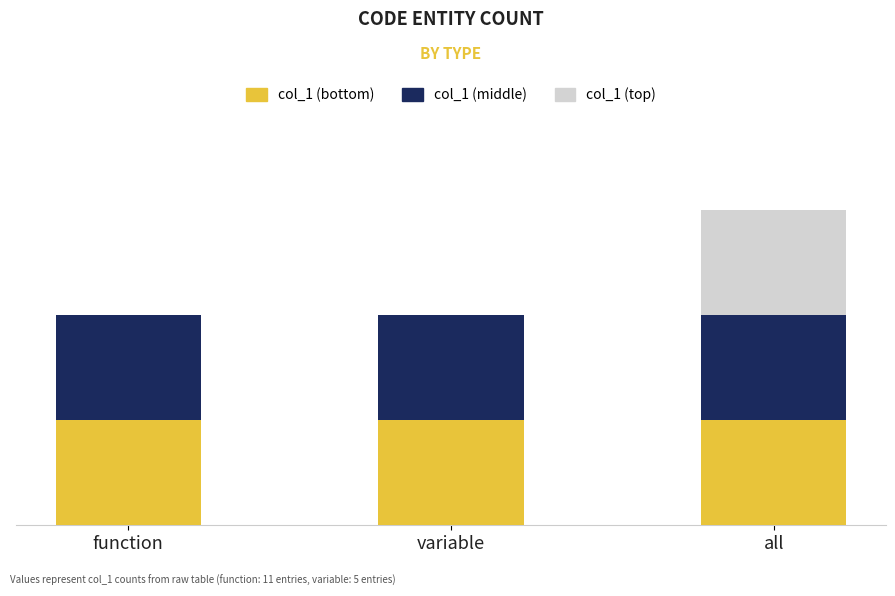

What is the label of the 2nd bar from the left?

variable